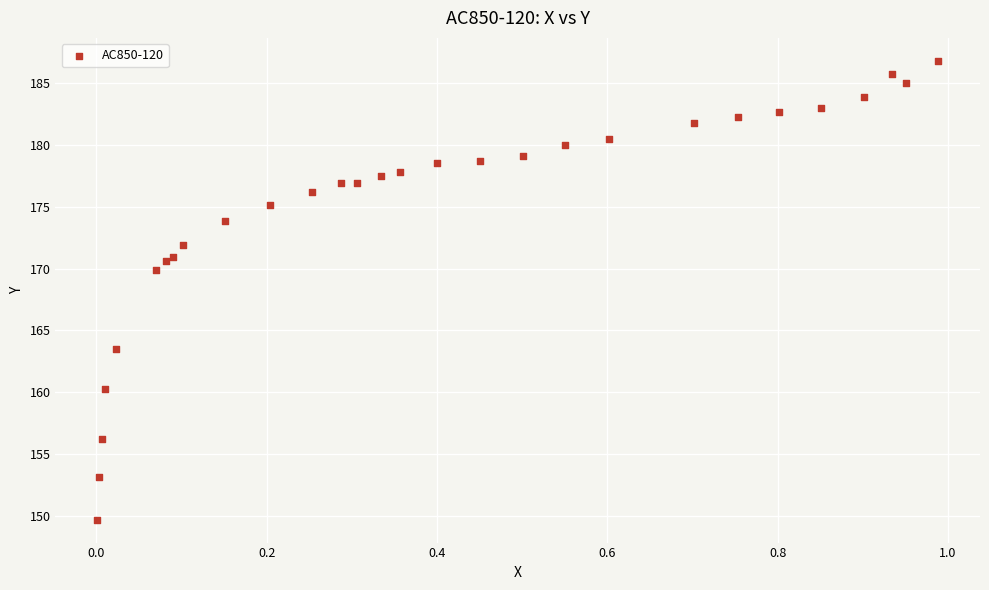

What Y value in the scatter plot is closest to 168?

169.9